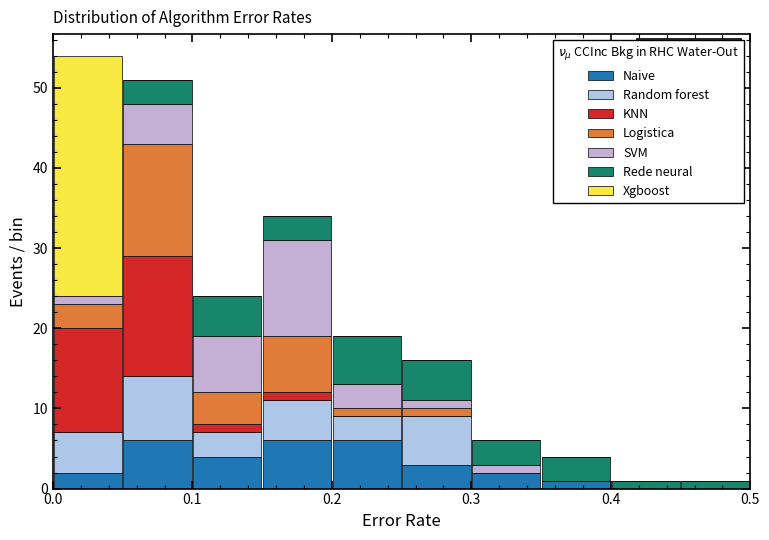

Which range on the x-axis has the tallest stacked bar (by total height)?

0.00 to 0.05